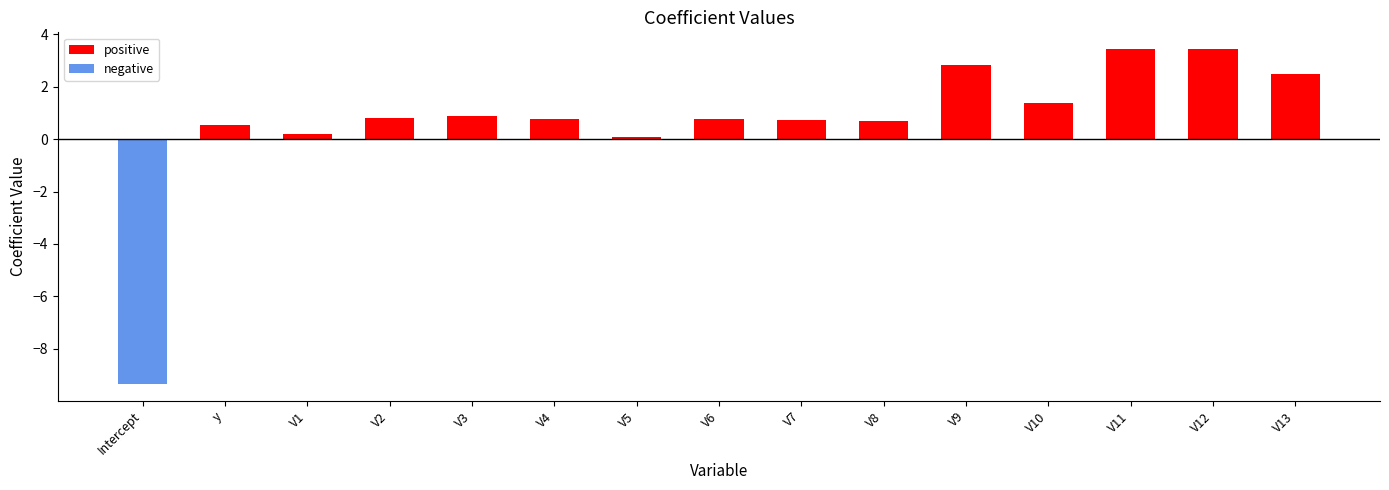

What are all the series names shown in the legend?

positive, negative